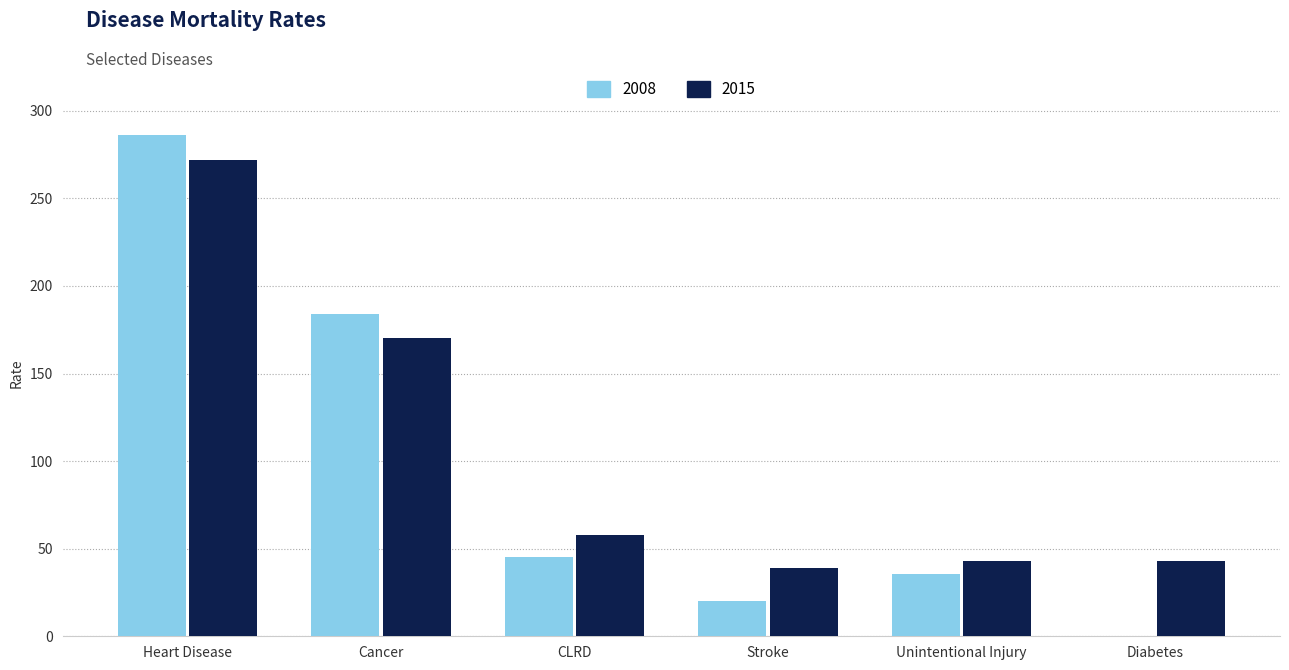

What is the total value across all series at Stroke?

59.0